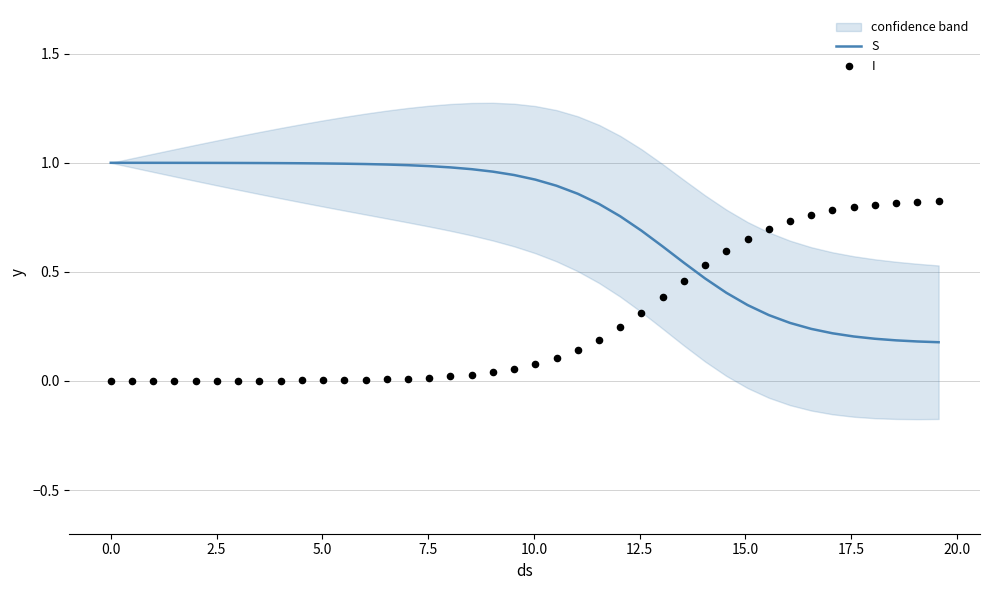

Which series contains the highest Y value?

S